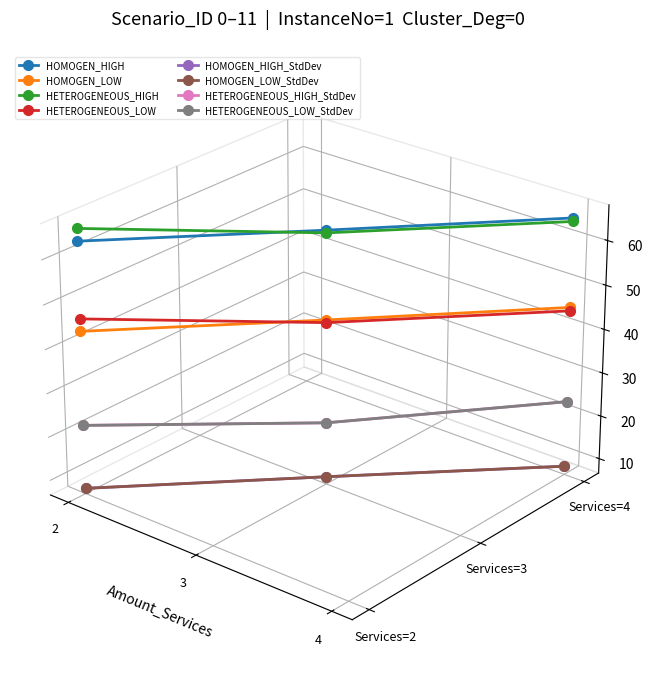

Which category has the lowest value in the HOMOGEN_HIGH series?

2